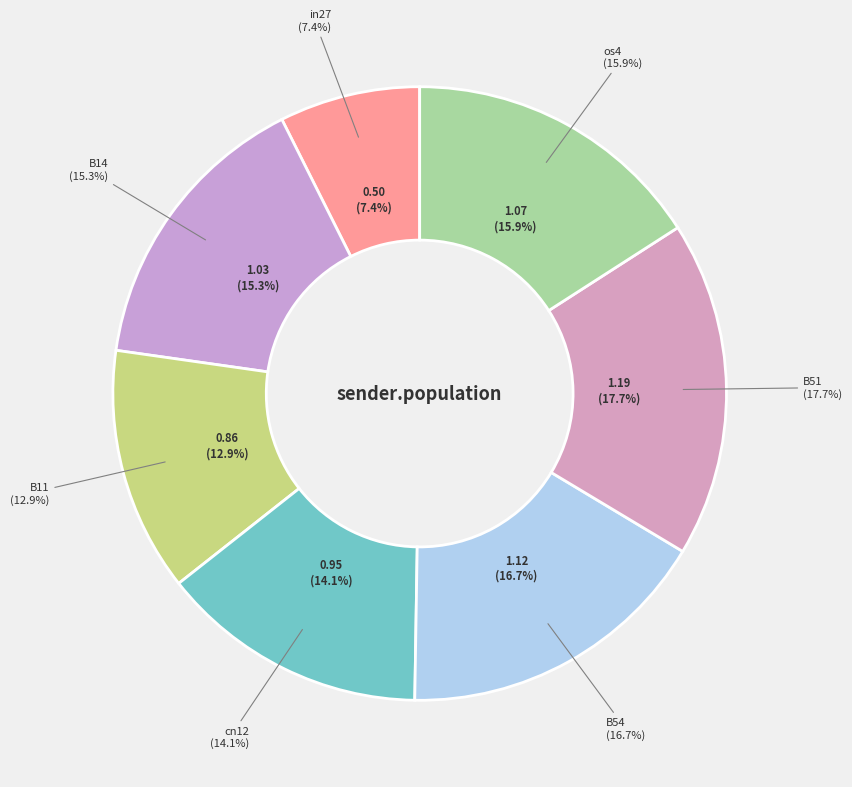

To the nearest percent, what percentage of the pie is B14?

15%